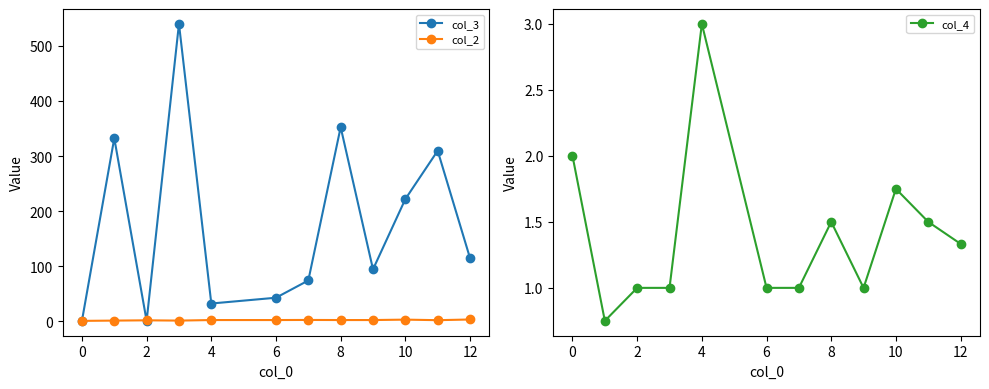

Reading left to right, what are all the values shown in this chart?

col_3: 1.0	332.5	1.0	540.0	32.5	43.0	74.3	352.5	94.5	222.0	309.8	114.8
col_2: 1.0	1.5	2.0	1.5	2.5	2.5	2.7	2.5	2.5	3.2	2.2	3.5
col_4: 2.0	0.8	1.0	1.0	3.0	1.0	1.0	1.5	1.0	1.8	1.5	1.3